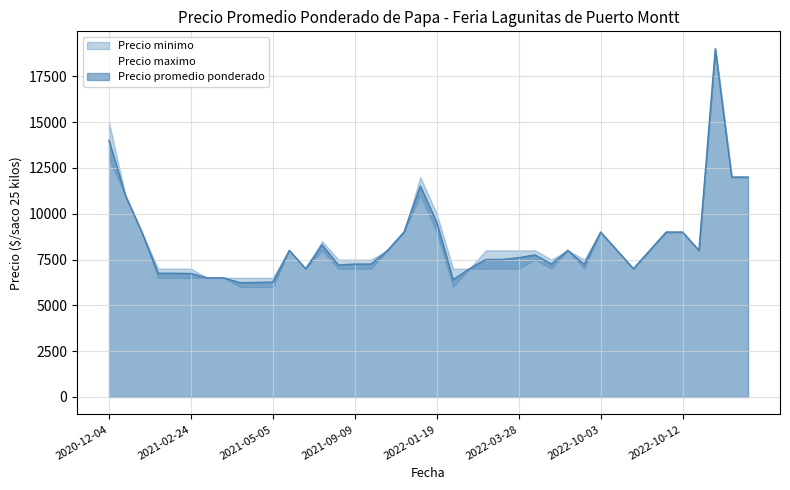

Is it true that Precio promedio ponderado equals 12049 at 2022-03-21?

False